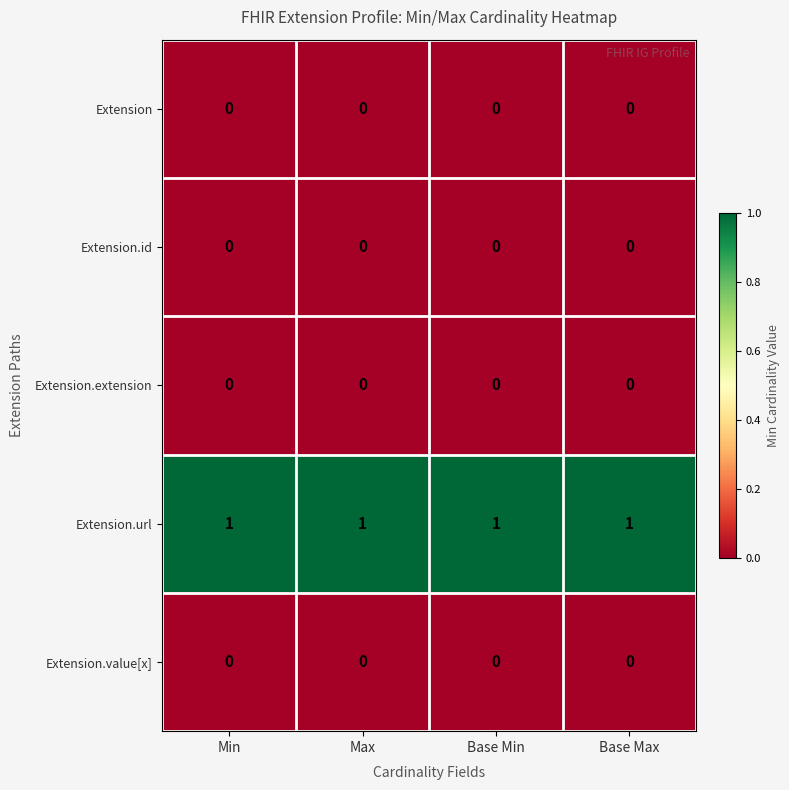

The Extension.url series shows 1 at Base Min. True or false?

True